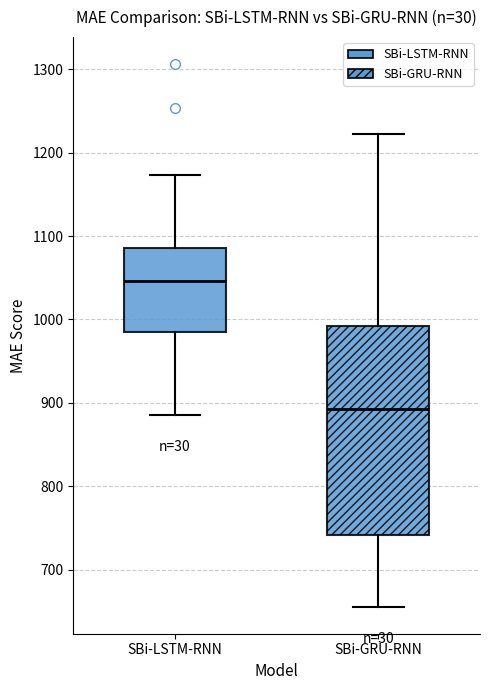

Reading left to right, transcribe this box plot: for each box, give where its median line is, the range the box spans, and where its two whiskers end, as read against the y-axis. The values are not printed on the chart, so give them approximately, as read against the axis.

SBi-LSTM-RNN: median 1050, box 990 to 1090, whiskers 890 to 1170
SBi-GRU-RNN: median 890, box 740 to 990, whiskers 660 to 1220